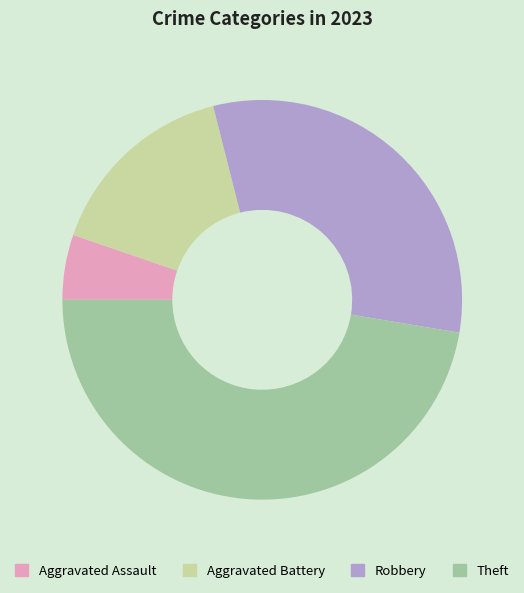

Do Aggravated Assault and Robbery together represent more than half of the pie?

No